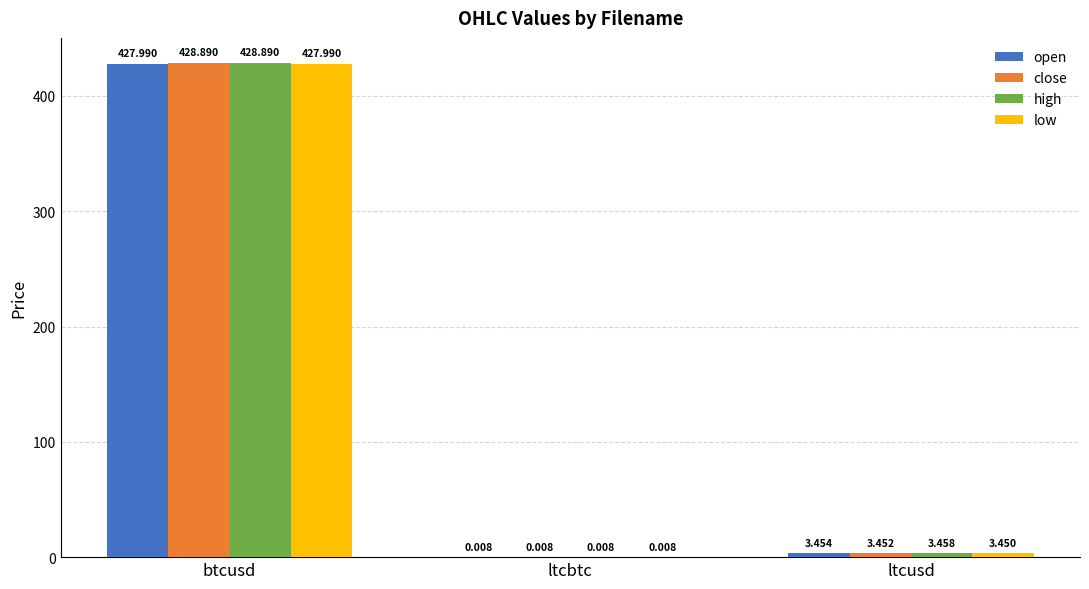

Between btcusd and ltcusd, which series saw the biggest shift?

close